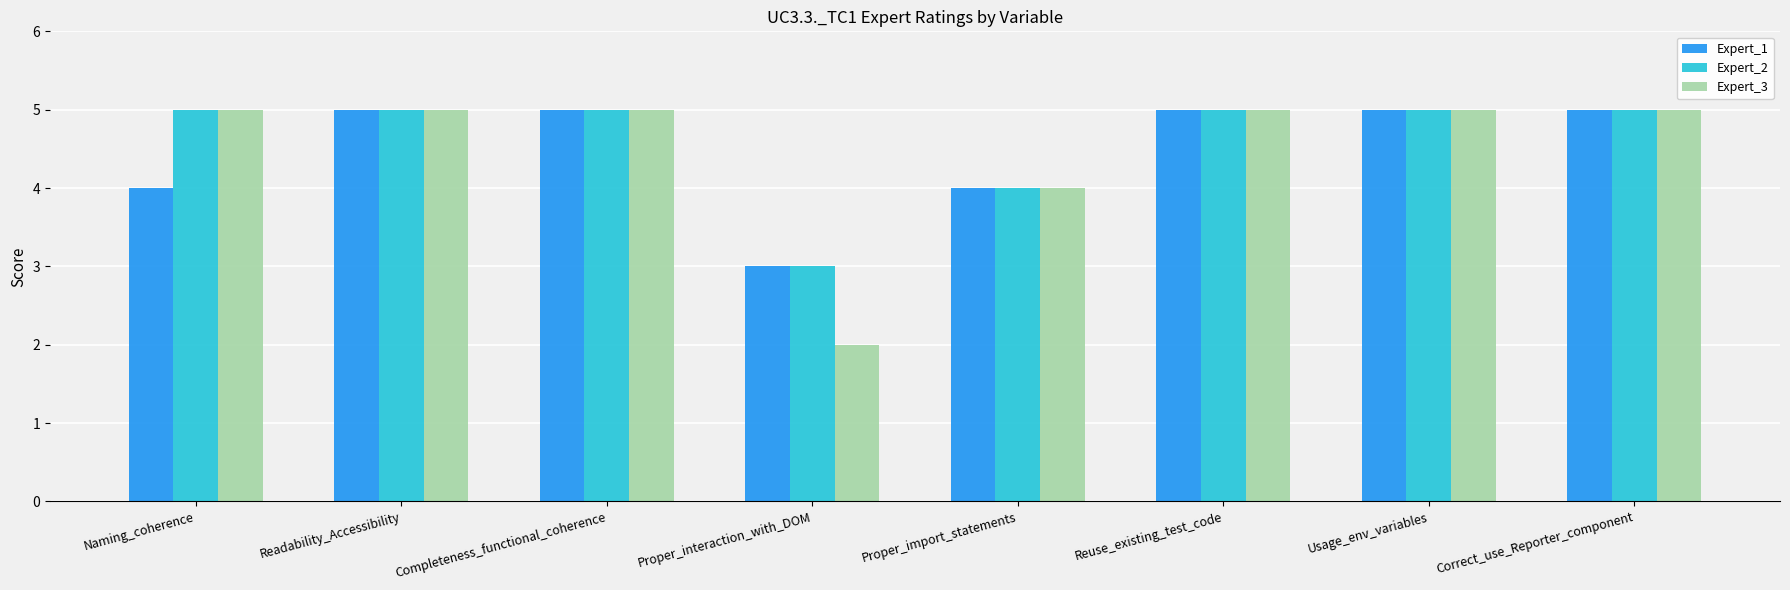

Is it true that Expert_3 equals 7 at Proper_import_statements?

False